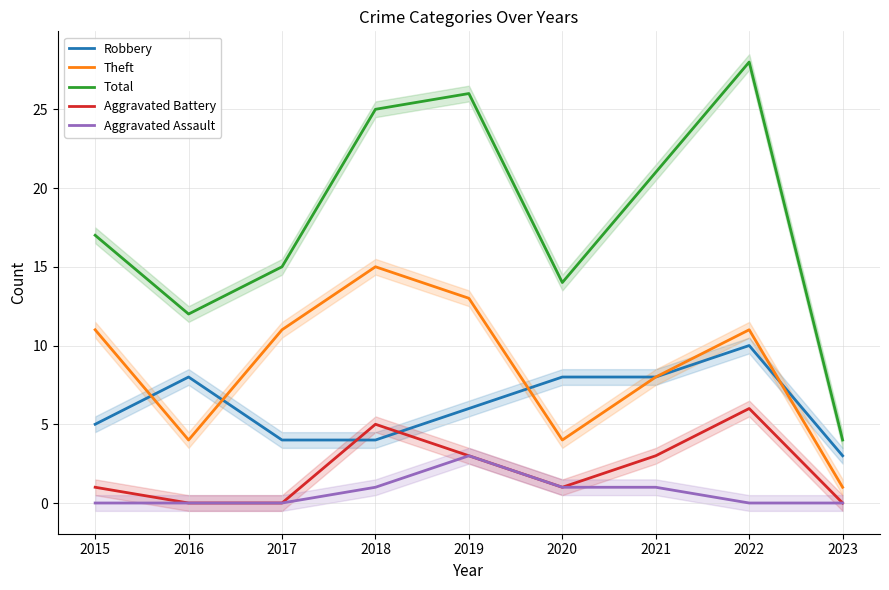

Reading left to right, what are all the values shown in this chart?

Robbery: 2015=5	2016=8	2017=4	2018=4	2019=6	2020=8	2021=8	2022=10	2023=3
Theft: 2015=11	2016=4	2017=11	2018=15	2019=13	2020=4	2021=8	2022=11	2023=1
Total: 2015=17	2016=12	2017=15	2018=25	2019=26	2020=14	2021=21	2022=28	2023=4
Aggravated Battery: 2015=1	2016=0	2017=0	2018=5	2019=3	2020=1	2021=3	2022=6	2023=0
Aggravated Assault: 2015=0	2016=0	2017=0	2018=1	2019=3	2020=1	2021=1	2022=0	2023=0